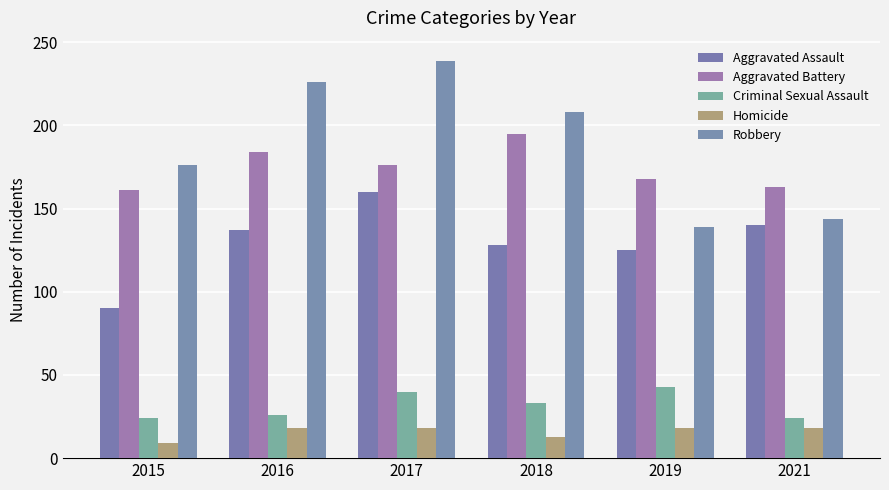

The Aggravated Battery series shows 82 at 2021. True or false?

False